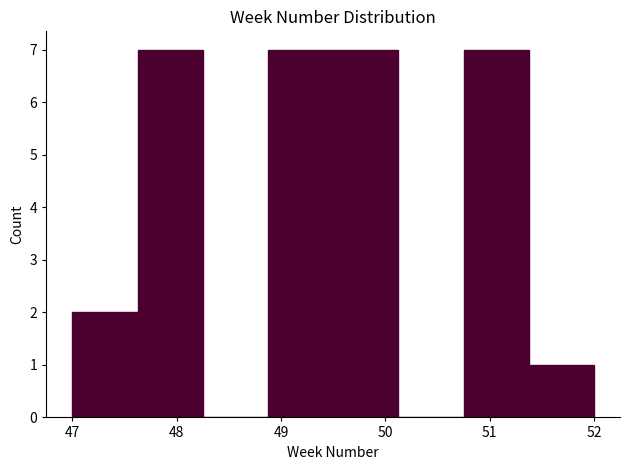

Reading left to right, transcribe this chart: for each bar, give the range it covers on the x-axis and its height. Neither the bar edges nor the heights are printed on the chart, so give them approximately, as read against the axes.

47.0 to 47.6: 2
47.6 to 48.3: 7
48.3 to 48.9: 0
48.9 to 49.5: 7
49.5 to 50.1: 7
50.1 to 50.8: 0
50.8 to 51.4: 7
51.4 to 52.0: 1